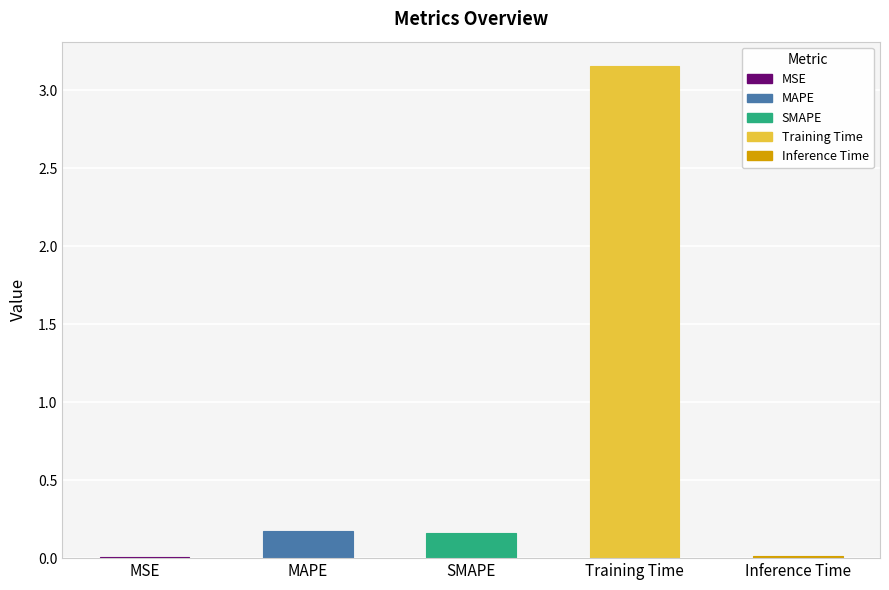

What is the sum of all values?

3.5